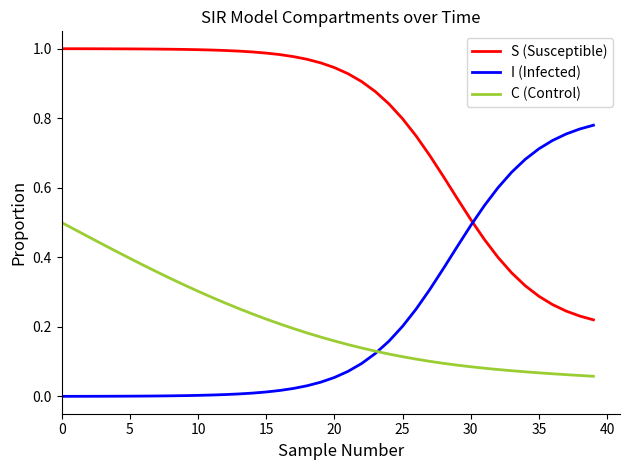

True or false: C (Control) and S (Susceptible) cross at least once.

False